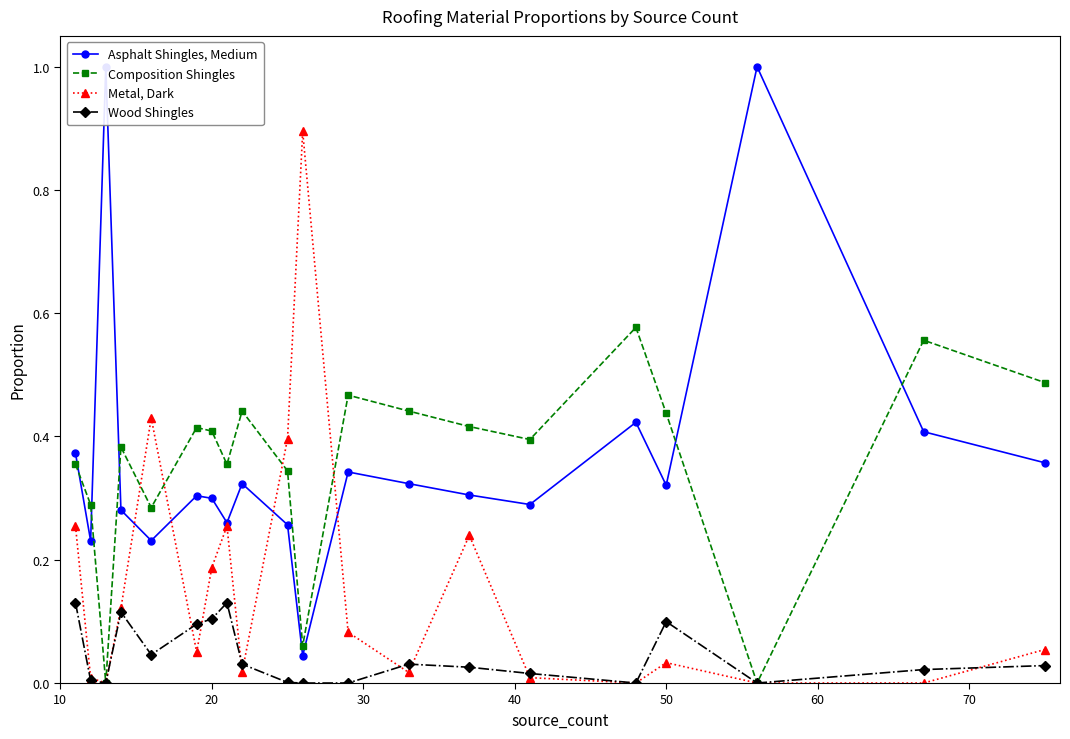

What is the maximum value for Metal, Dark?

0.9